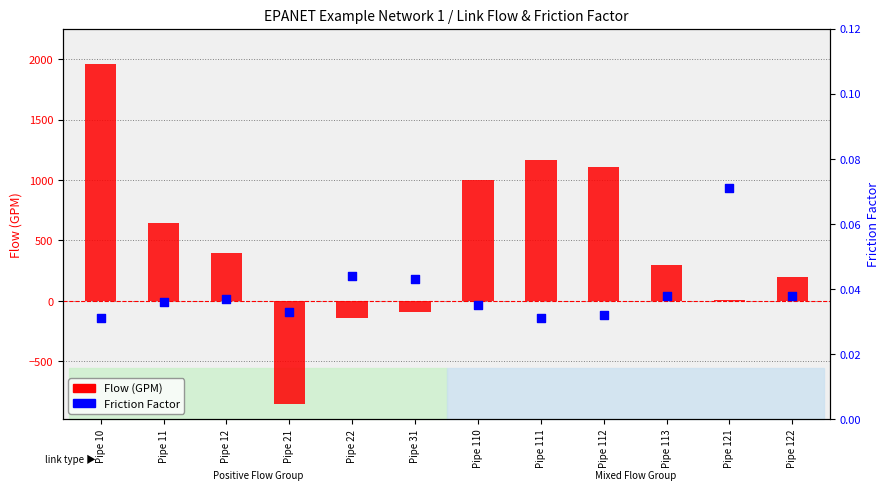

Which series contains the highest Y value?

Flow (GPM)